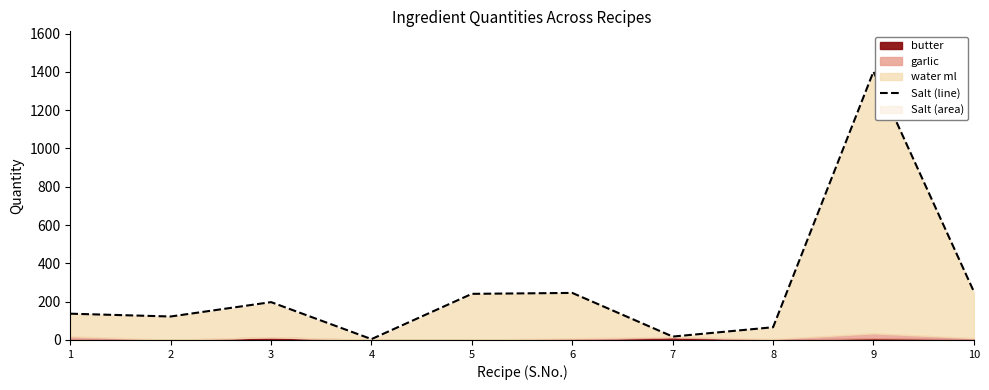

What is the average value?

268.6